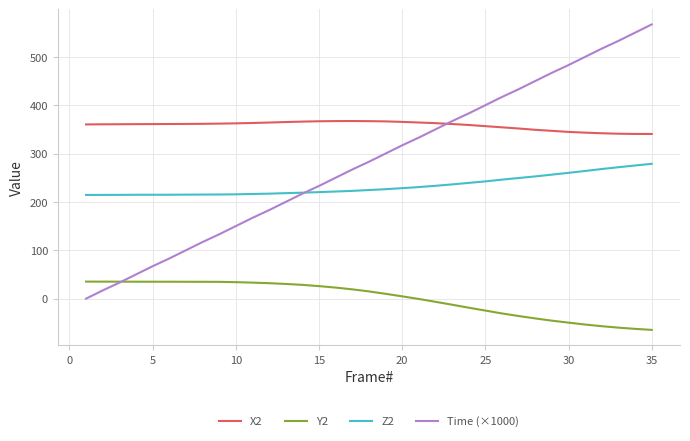

Which series has the largest range (max minus min)?

Time (×1000)